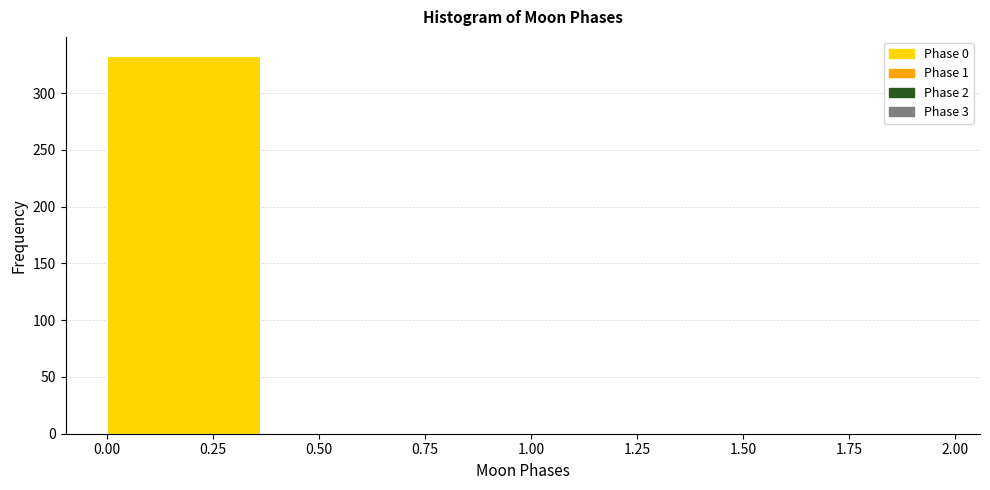

Over which range of the x-axis is the bar tallest?

0.0 to 0.4